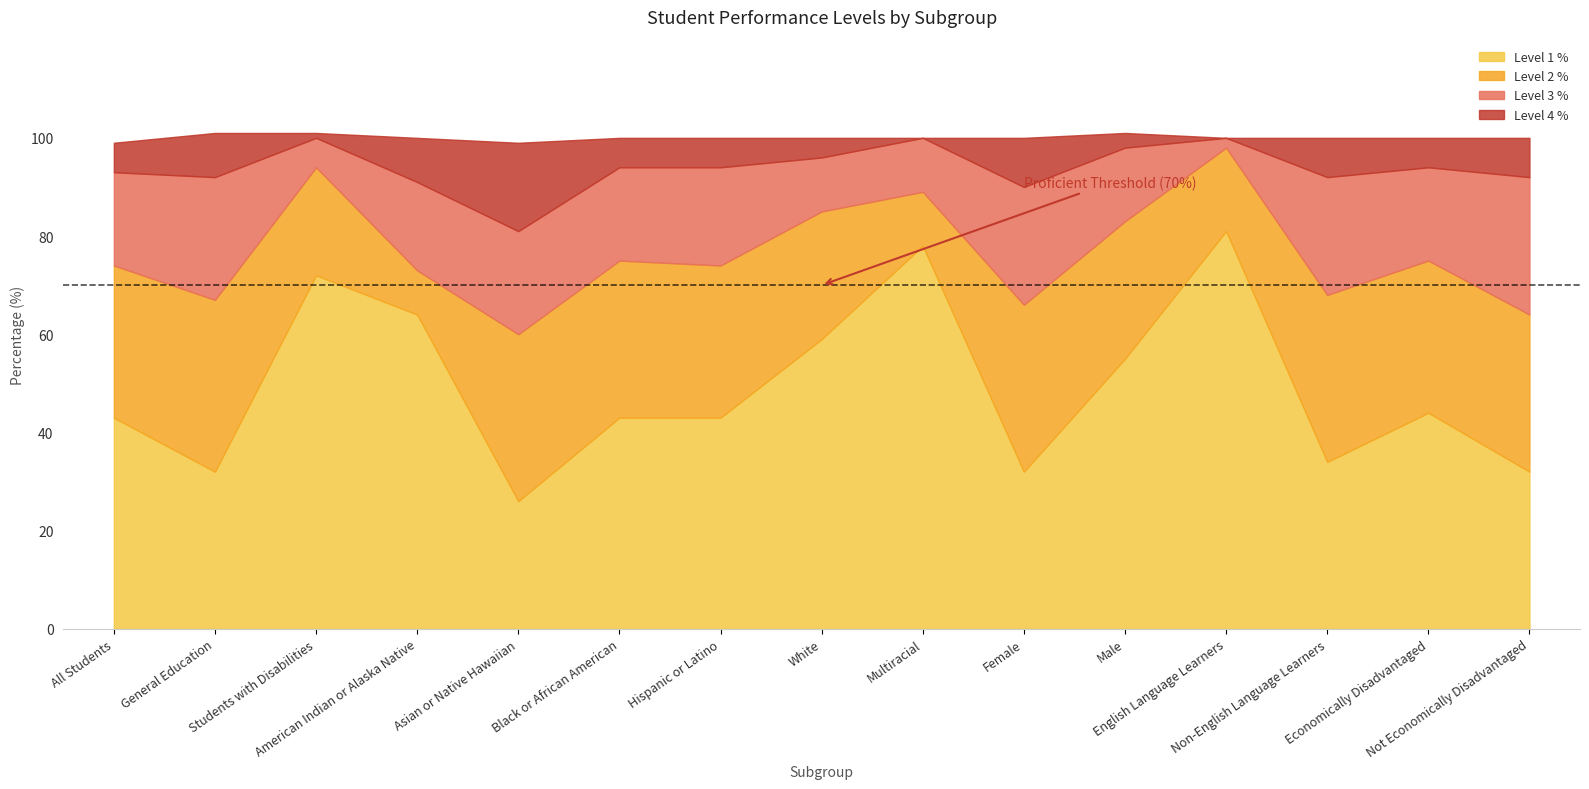

What is the maximum value shown in the chart?

81